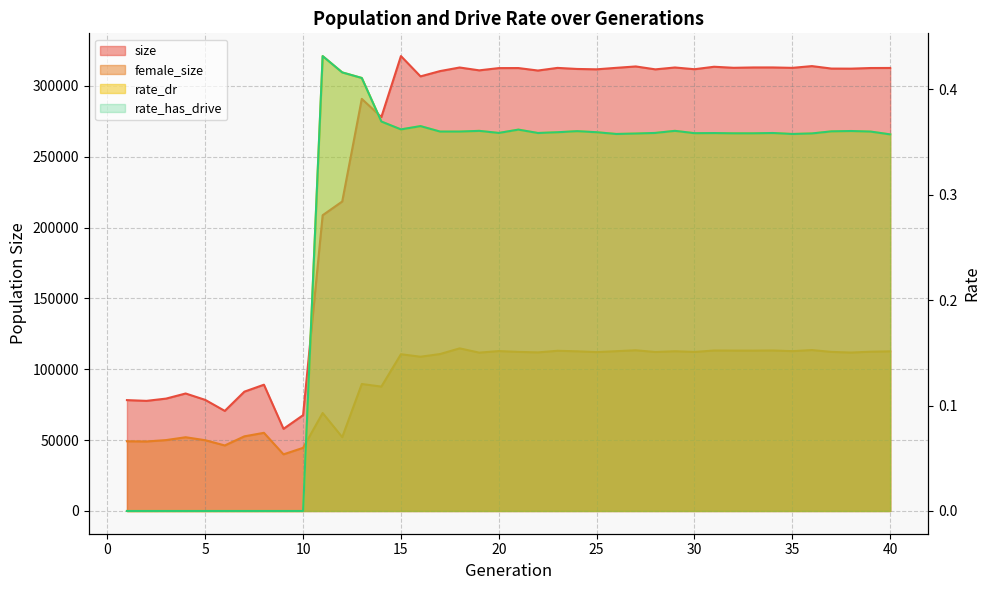

Reading left to right, what are all the values shown in this chart?

size: 78246.0	77719.0	79317.0	82919.0	78407.0	70632.0	84212.0	89118.0	57976.0	67615.0	208733.0	218424.0	290859.0	278037.0	321061.0	306741.0	310475.0	313000.0	310988.0	312576.0	312610.0	310860.0	312724.0	311972.0	311715.0	312763.0	313742.0	311688.0	313008.0	311785.0	313527.0	312791.0	313035.0	313041.0	312748.0	313987.0	312244.0	312192.0	312630.0	312672.0
female_size: 49201.0	49050.0	50034.0	52040.0	49940.0	46249.0	52677.0	55161.0	39981.0	44555.0	69153.0	52114.0	89624.0	87802.0	110638.0	108876.0	110770.0	114780.0	111762.0	112861.0	112283.0	111926.0	113072.0	112691.0	112122.0	112791.0	113424.0	112196.0	112740.0	112251.0	113257.0	113202.0	113177.0	113282.0	112813.0	113580.0	112272.0	111818.0	112412.0	112680.0
rate_dr: 0.0	0.0	0.0	0.0	0.0	0.0	0.0	0.0	0.0	0.0	0.4	0.4	0.4	0.4	0.4	0.4	0.4	0.4	0.4	0.4	0.4	0.4	0.4	0.4	0.4	0.4	0.4	0.4	0.4	0.4	0.4	0.4	0.4	0.4	0.4	0.4	0.4	0.4	0.4	0.4
rate_has_drive: 0.0	0.0	0.0	0.0	0.0	0.0	0.0	0.0	0.0	0.0	0.4	0.4	0.4	0.4	0.4	0.4	0.4	0.4	0.4	0.4	0.4	0.4	0.4	0.4	0.4	0.4	0.4	0.4	0.4	0.4	0.4	0.4	0.4	0.4	0.4	0.4	0.4	0.4	0.4	0.4